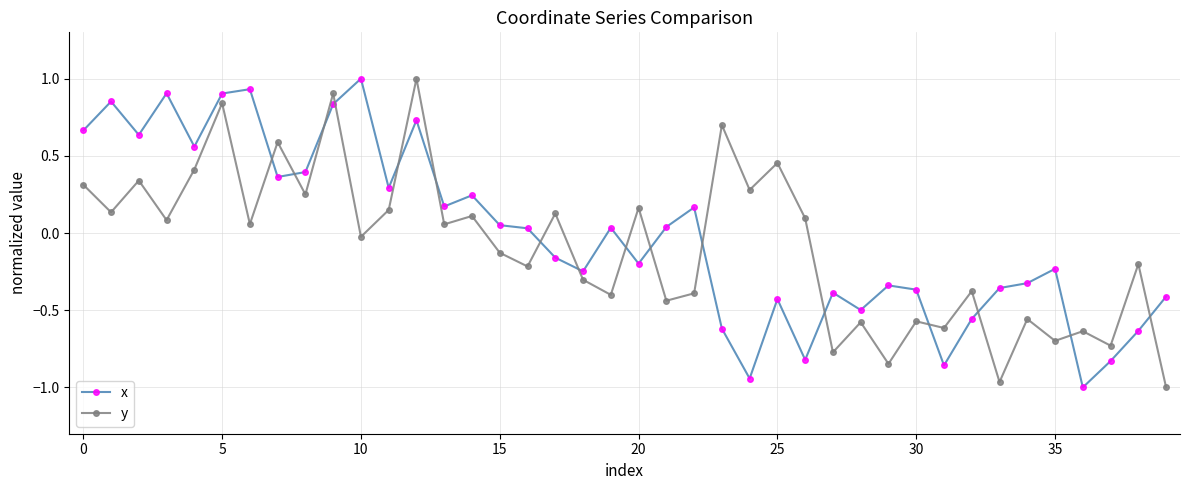

What is the sum of all y values?

-3.4